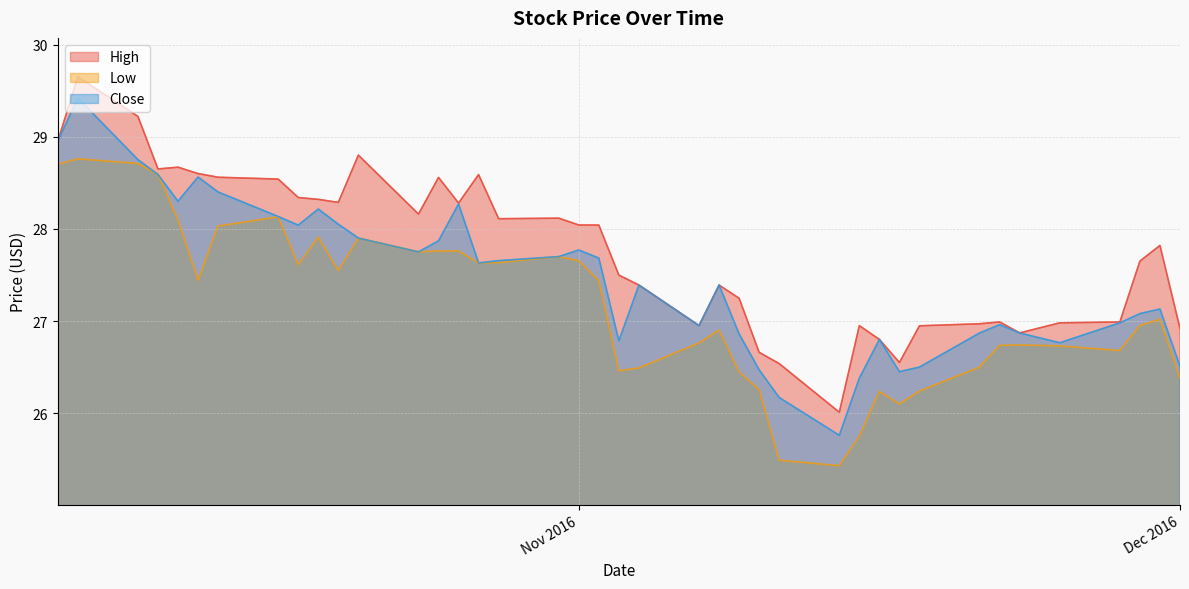

What value does the High series have at 24?

28.6